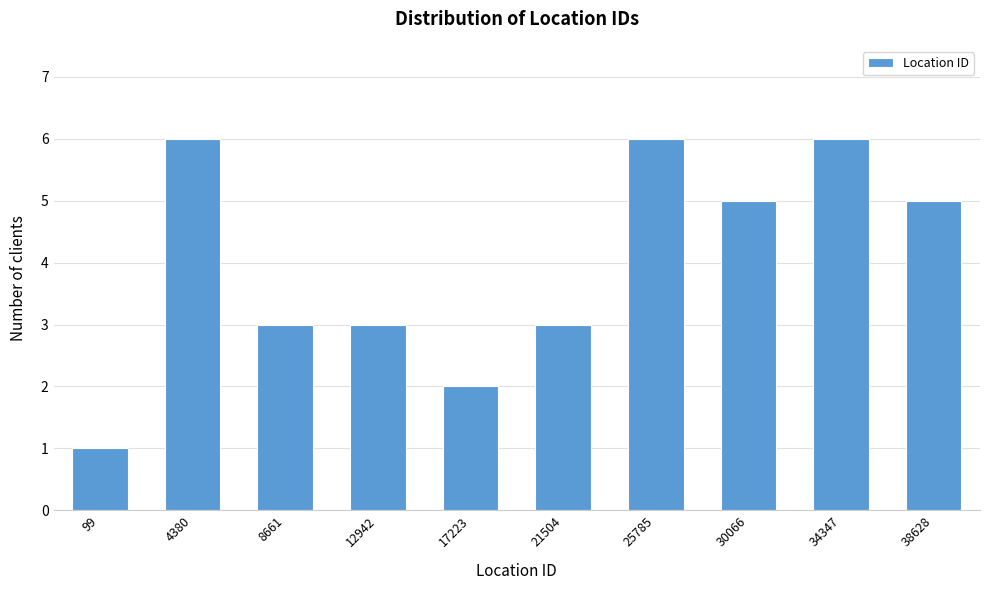

Reading left to right, extract all data points from this chart.

1	6	3	3	2	3	6	5	6	5